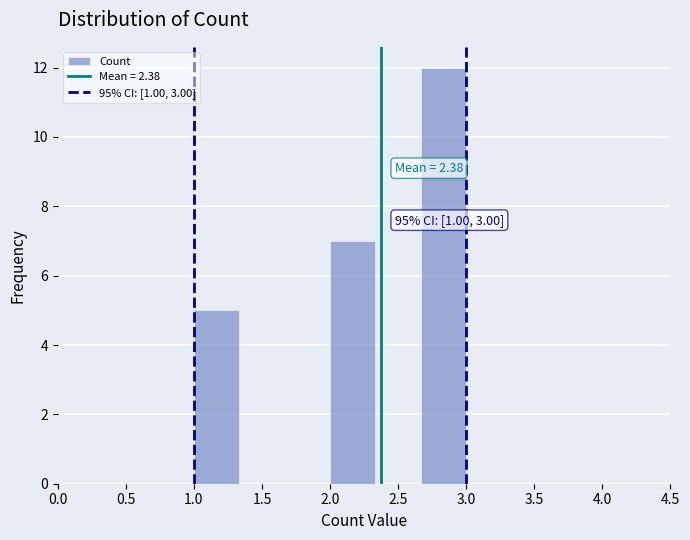

Over which range of the x-axis is the bar tallest?

2.65 to 3.00